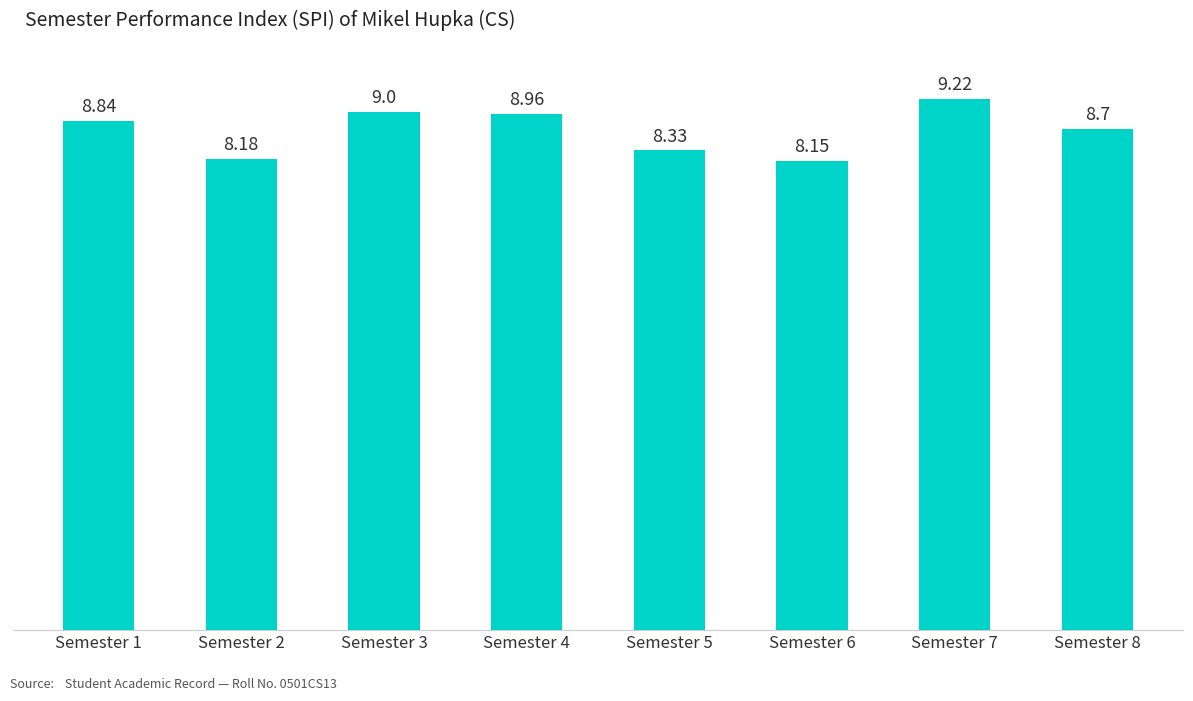

True or false: the data shows 14.2 at Semester 5.

False